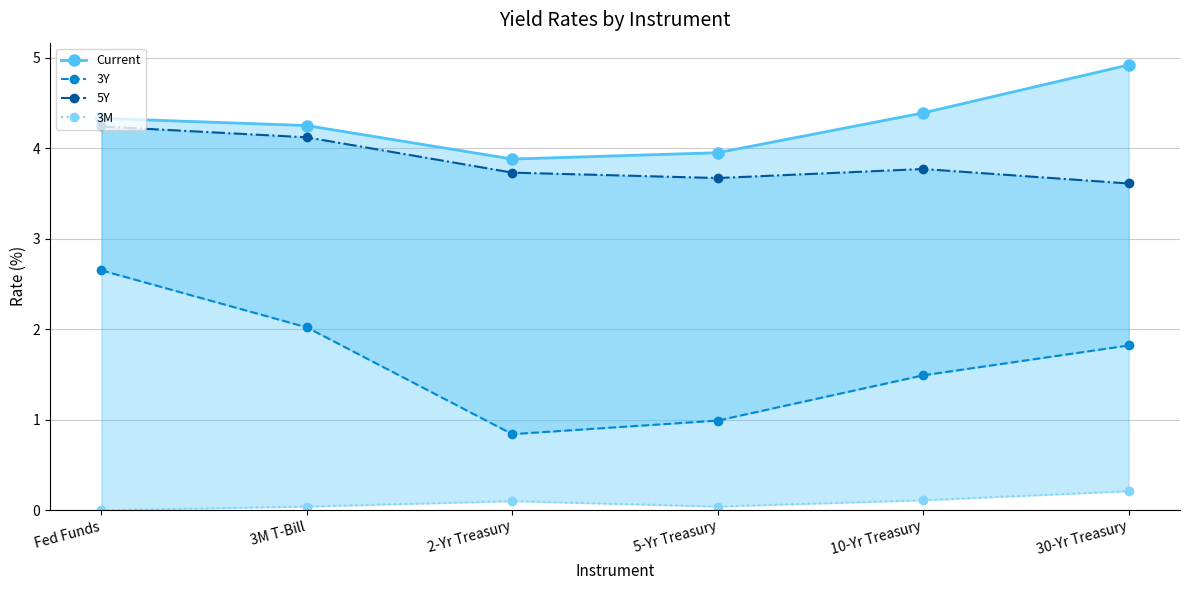

Where is the first local minimum for 3Y?

2-Yr Treasury